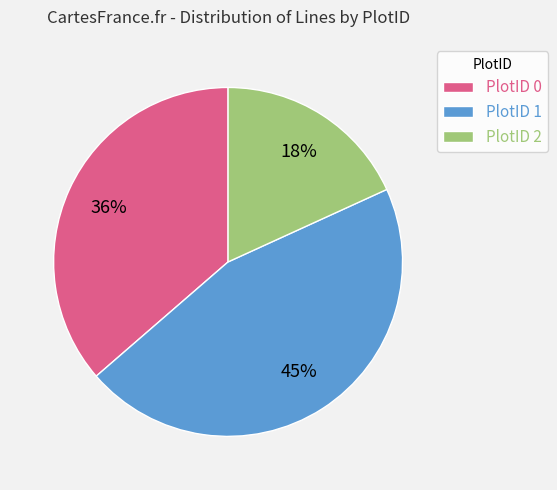

Which has a higher value, PlotID 0 or PlotID 2?

PlotID 0